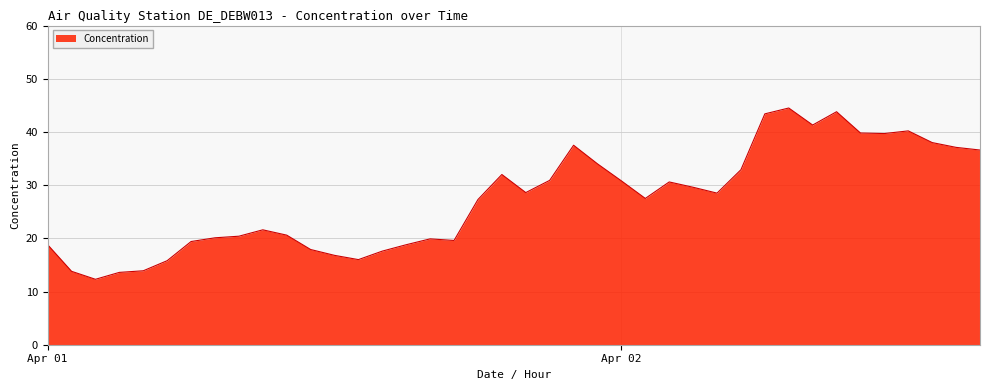

What is the maximum value shown in the chart?

44.5